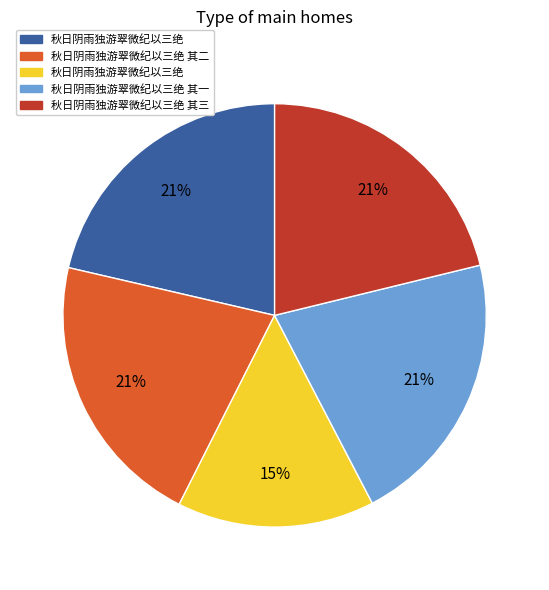

Is there any slice that represents more than half of the pie?

No